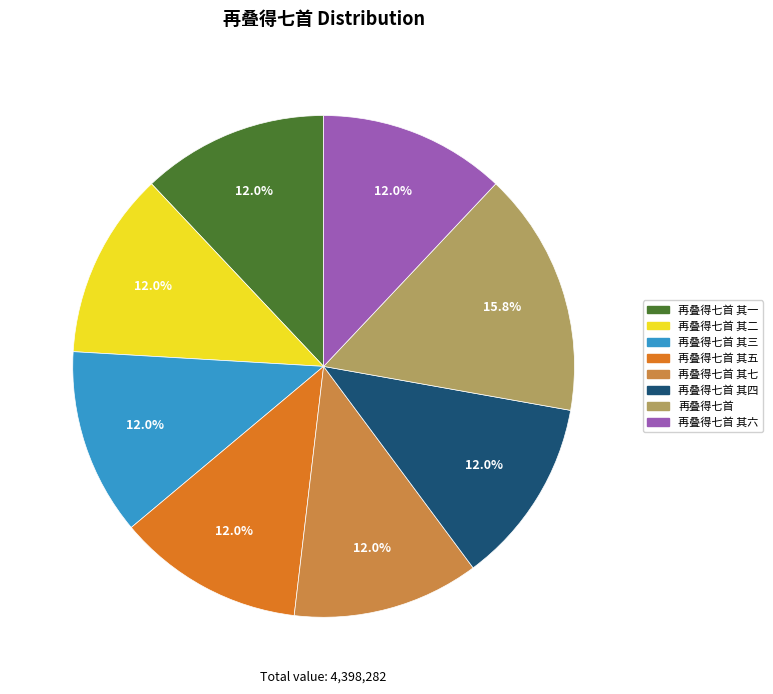

Does any single category account for the majority?

No